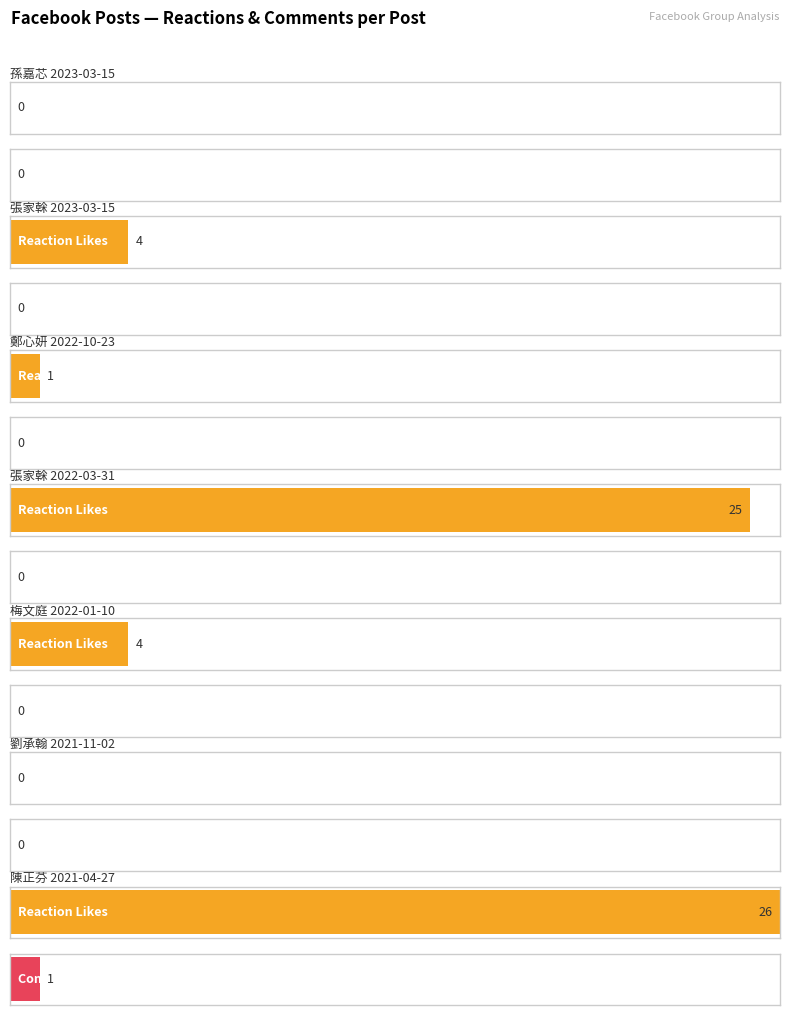

What is the difference between the maximum and minimum values in the reaction_like_count series?

26